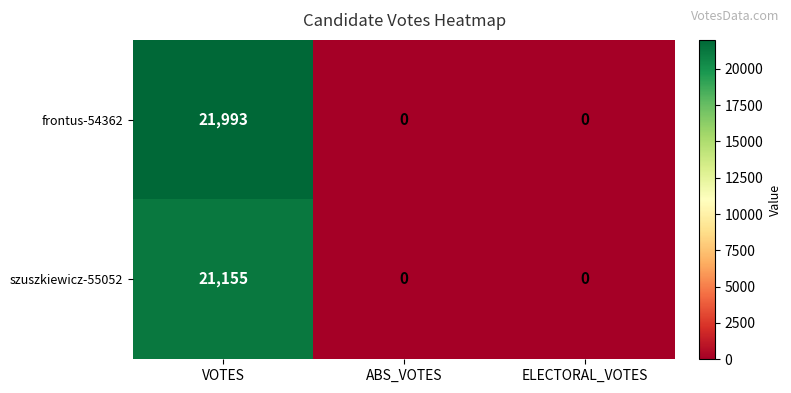

Reading left to right, list all the values displayed in this chart.

frontus-54362: 21993	0	0
szuszkiewicz-55052: 21155	0	0